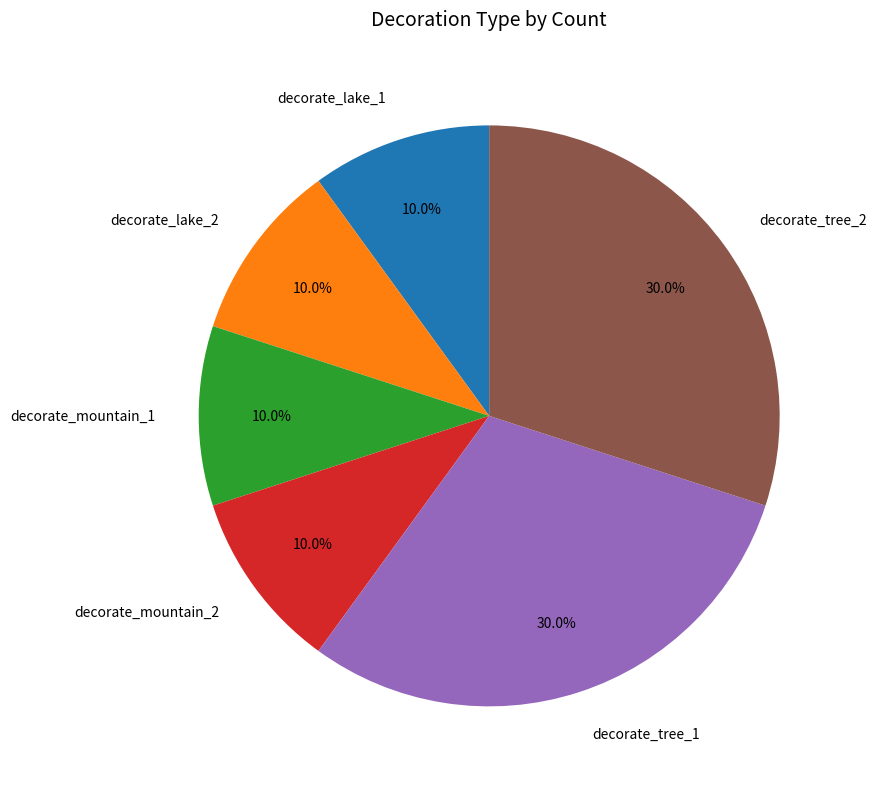

What is the ratio of the value at decorate_lake_1 to the value at decorate_tree_1?

0.3